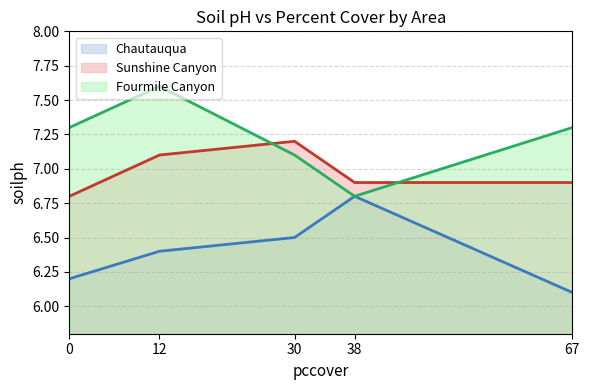

What is the sum of all Sunshine Canyon (line) values?

34.9